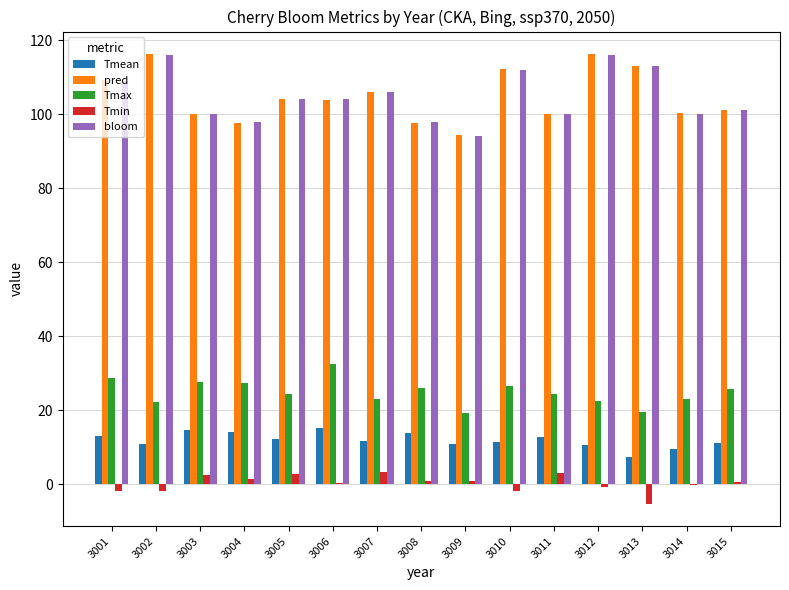

What is the sum of the Tmax values at 3007 and 3009?

42.3